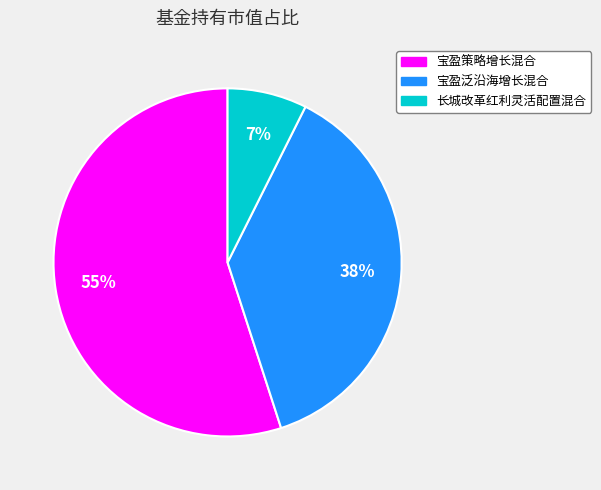

What percentage is the 长城改革红利灵活配置混合 slice, to the nearest percent?

7%